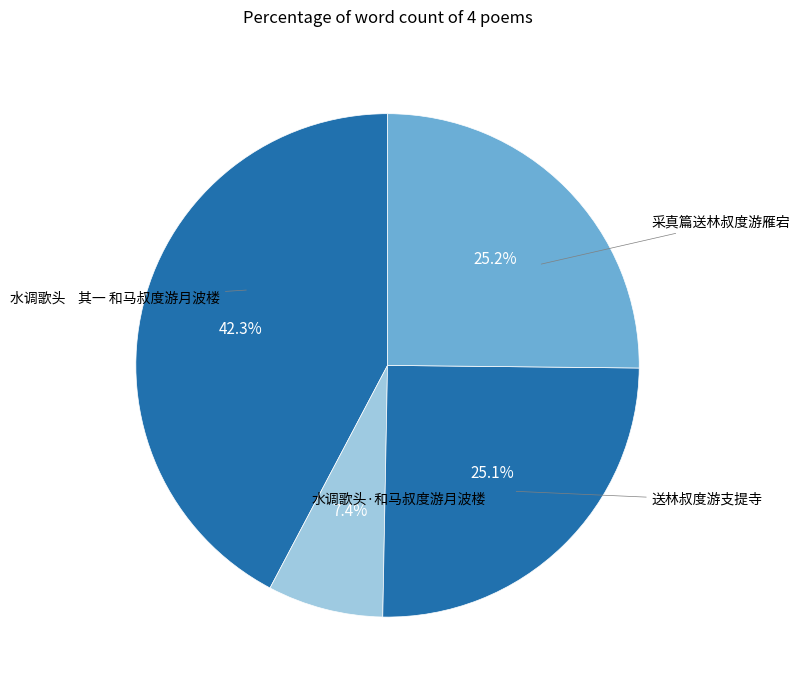

Is it true that 采真篇送林叔度游雁宕 is 25% of the pie?

True